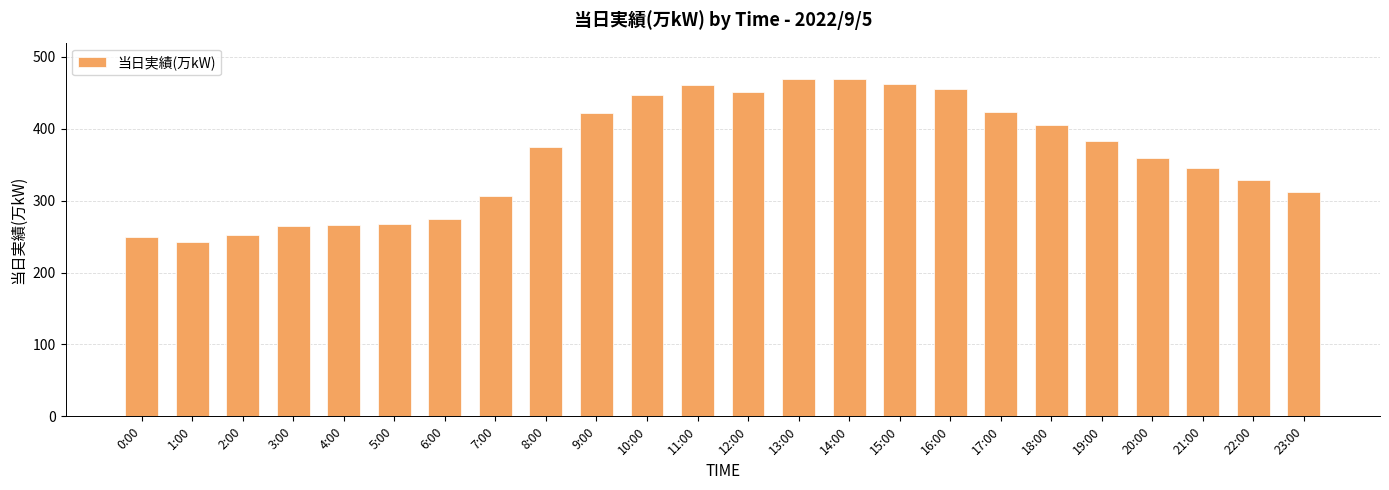

What is the difference between the values at 10:00 and 19:00?

64